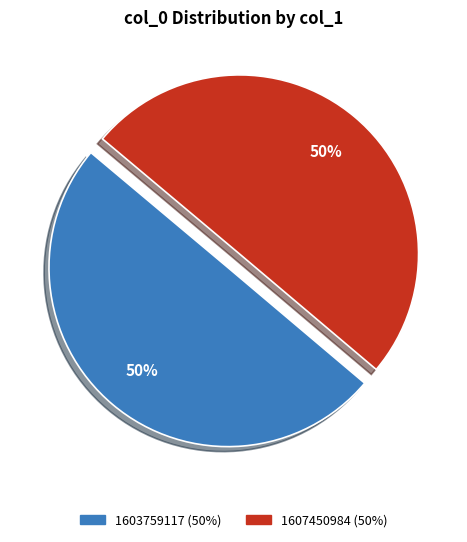

To the nearest percent, what is the average slice percentage?

50%